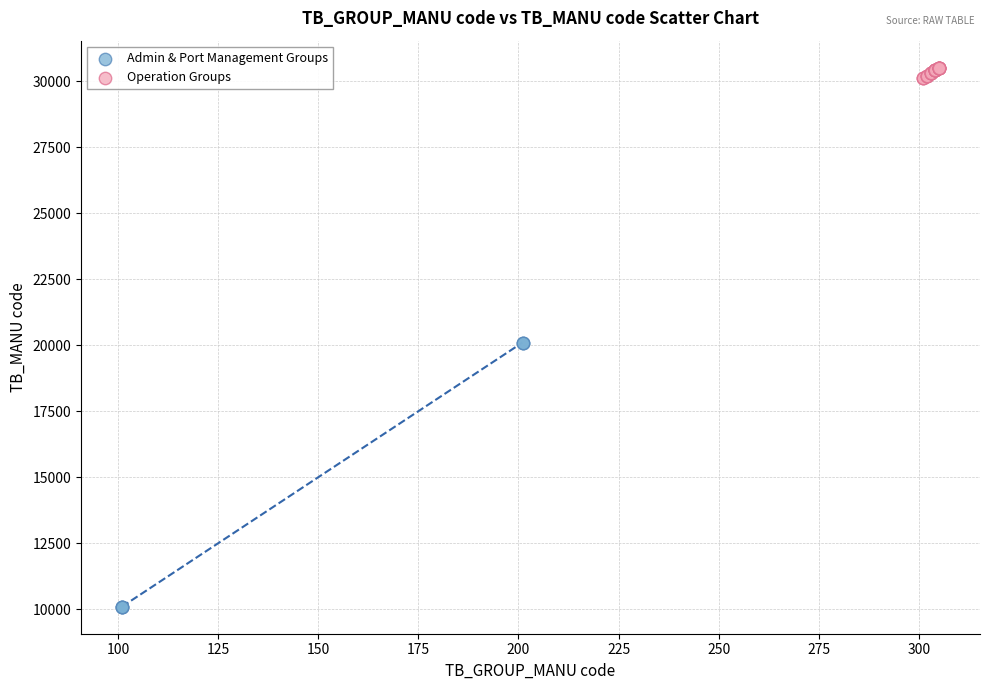

Which series contains the lowest Y value?

Admin & Port Management Groups